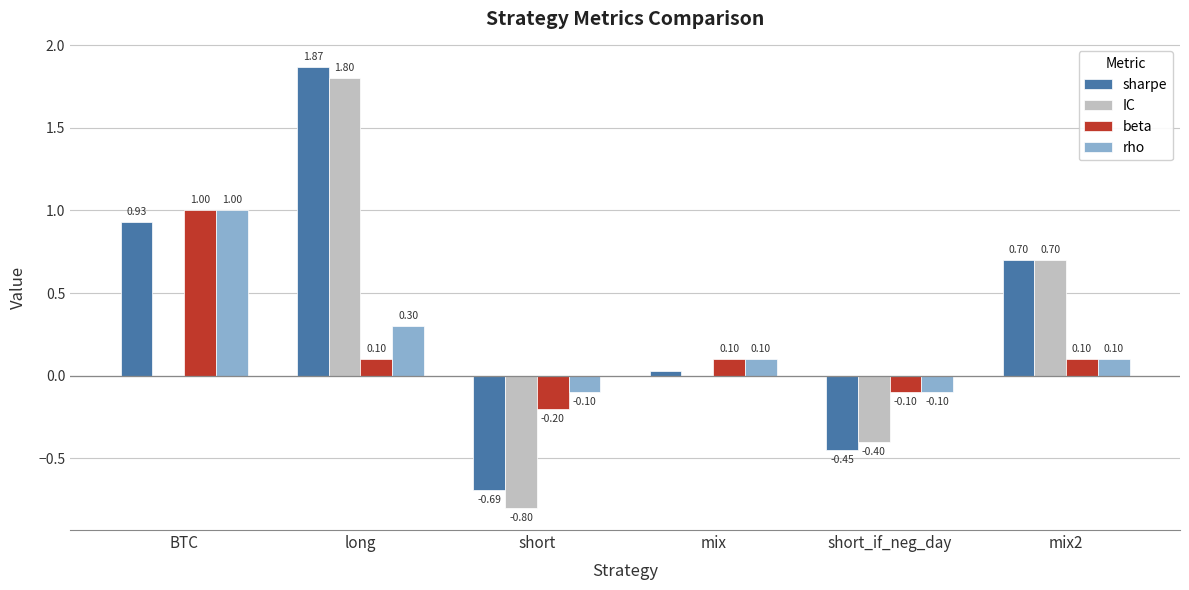

The beta series shows -0.2 at short. True or false?

True